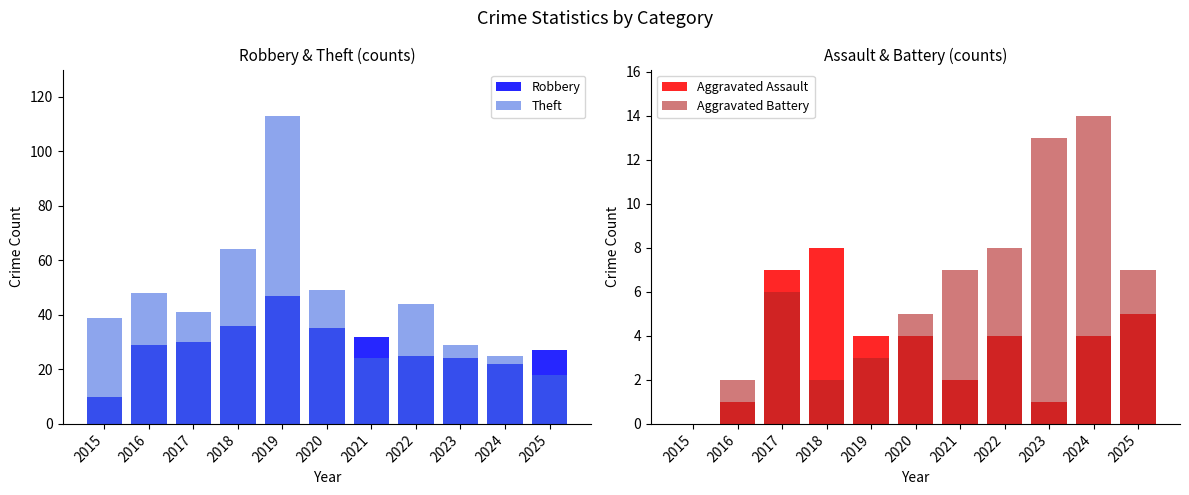

Reading left to right, list all the values displayed in this chart.

Robbery: 2015=10	2016=29	2017=30	2018=36	2019=47	2020=35	2021=32	2022=25	2023=24	2024=22	2025=27
Theft: 2015=39	2016=48	2017=41	2018=64	2019=113	2020=49	2021=24	2022=44	2023=29	2024=25	2025=18
Aggravated Assault: 2015=0	2016=1	2017=7	2018=8	2019=4	2020=4	2021=2	2022=4	2023=1	2024=4	2025=5
Aggravated Battery: 2015=0	2016=2	2017=6	2018=2	2019=3	2020=5	2021=7	2022=8	2023=13	2024=14	2025=7